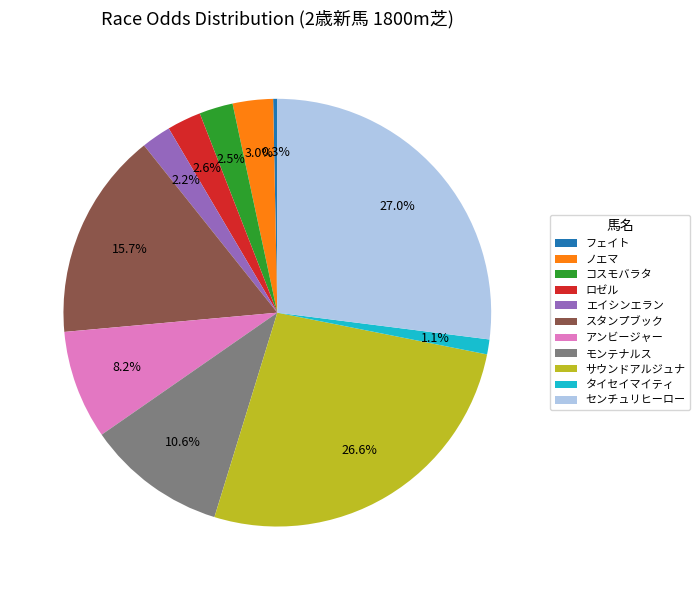

To the nearest percent, what is the difference between the ロゼル and フェイト slice percentages?

2%